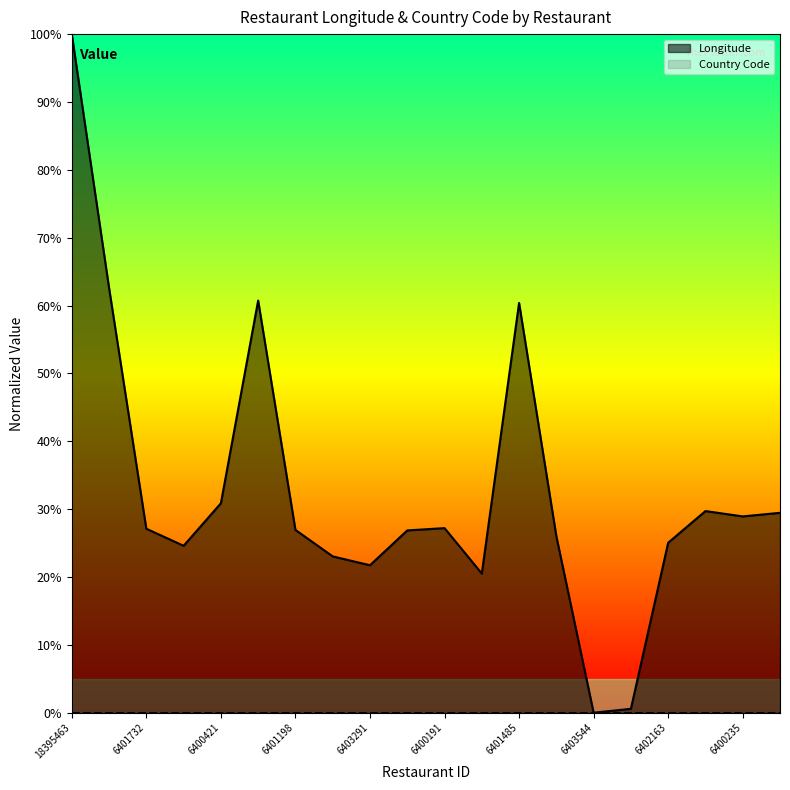

Where is the data nearest to the value 0?

6403544